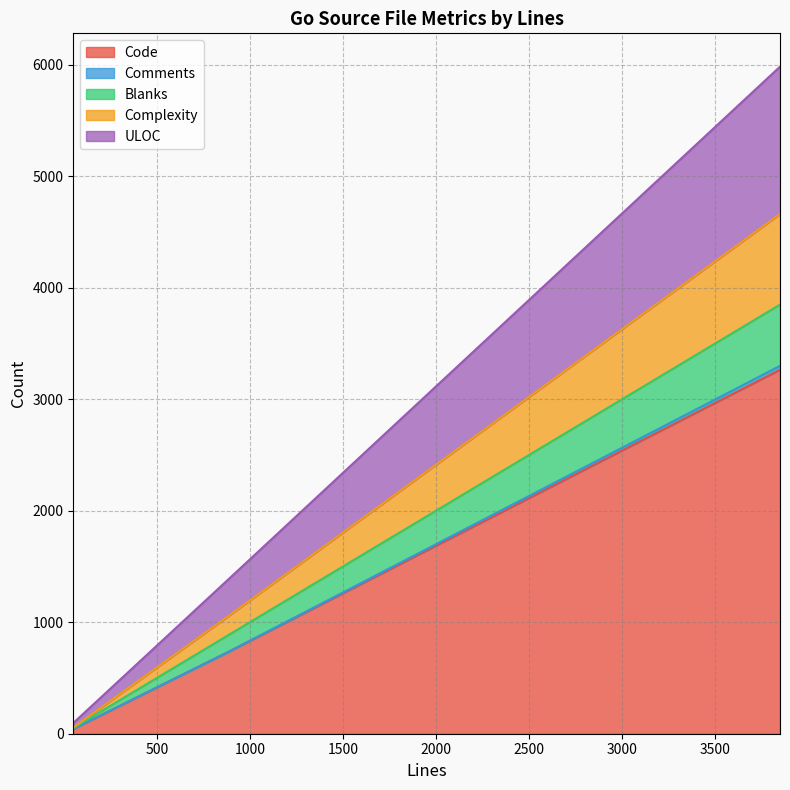

Reading left to right, extract all data points from this chart.

Code: 735	3264	43
Comments: 1	35	0
Blanks: 150	549	8
Complexity: 171	813	4
ULOC: 330	1321	41